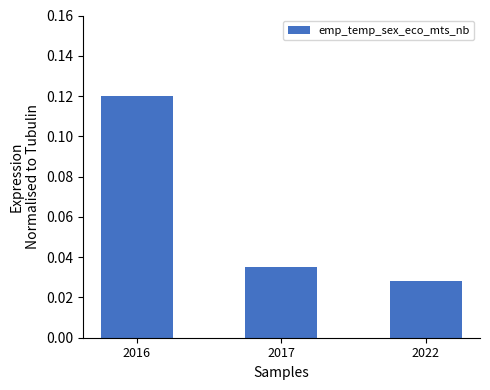

Count the values in the range 0 to 1.

3